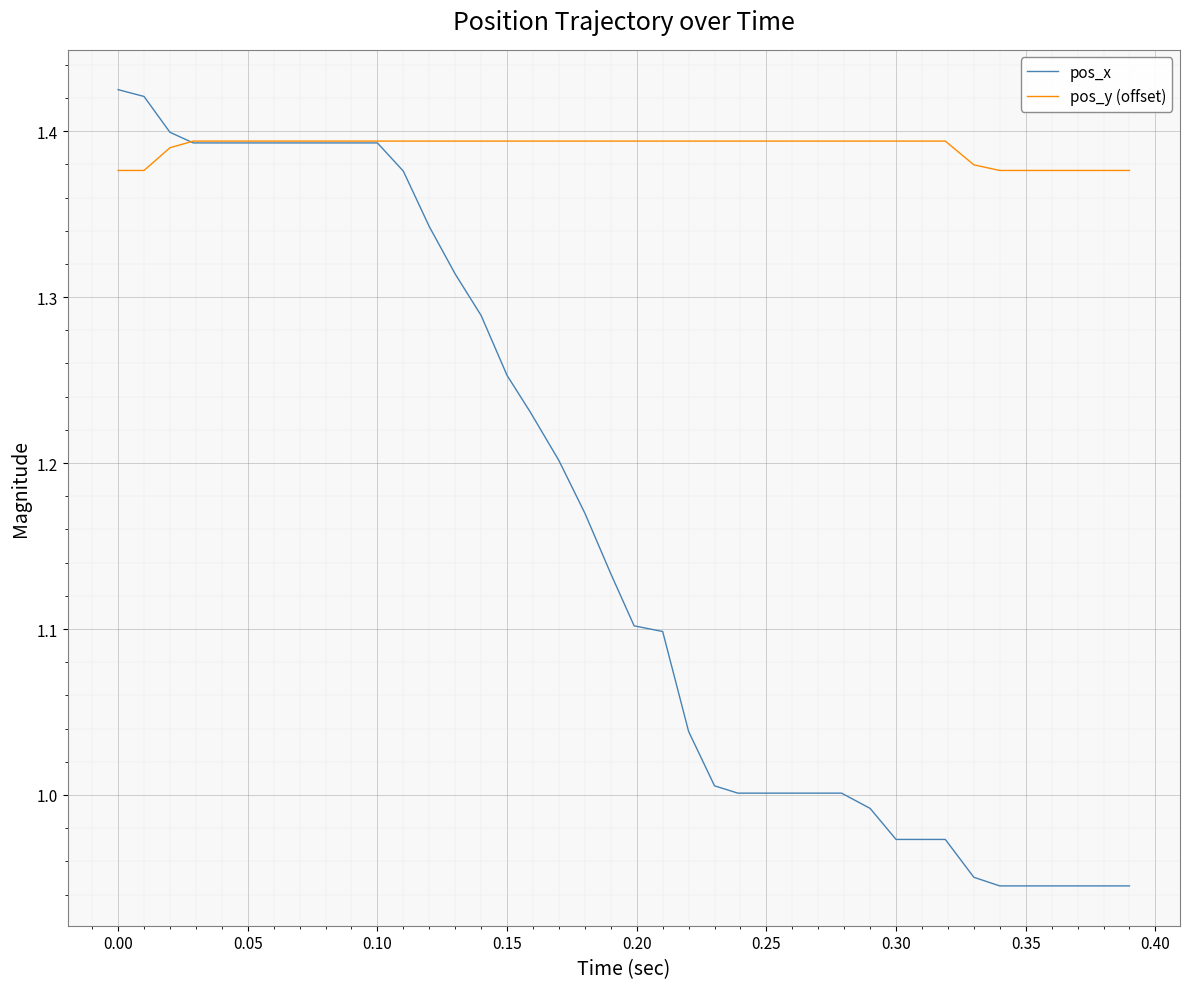

Which series has the widest spread of values?

pos_x